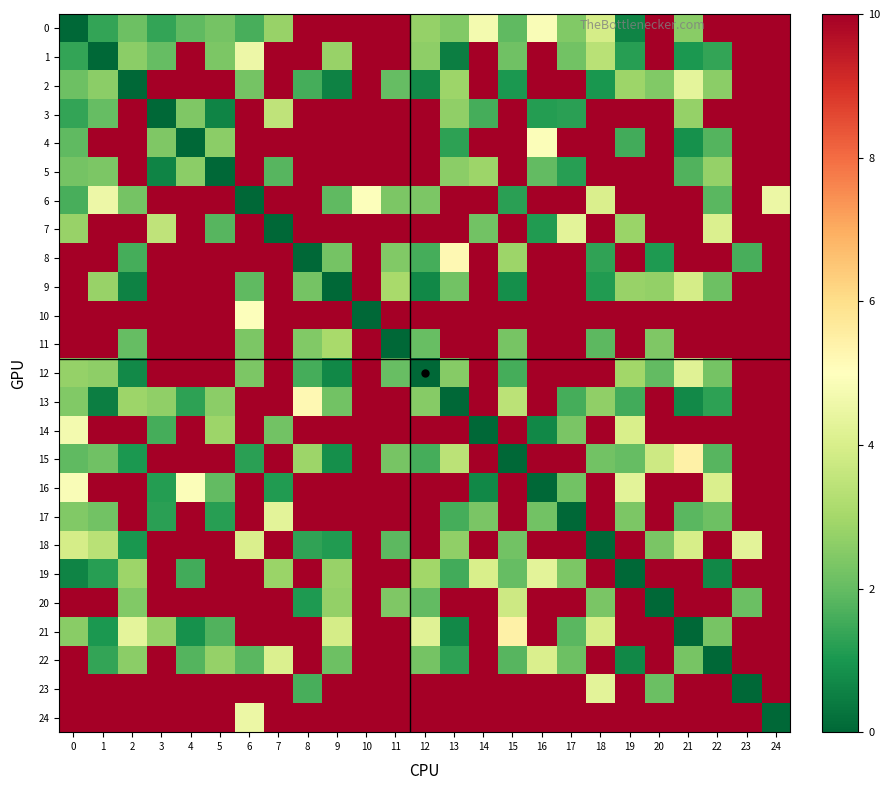

Reading left to right, transcribe all the data shown in this chart.

0: 0=0.0	1=1.4	2=2.1	3=1.4	4=1.9	5=2.3	6=1.6	7=2.8	8=10.0	9=10.0	10=10.0	11=10.0	12=2.8	13=2.4	14=4.7	15=1.9	16=4.9	17=2.5	18=3.9	19=0.6	20=10.0	21=2.5	22=10.0	23=10.0	24=10.0
1: 0=1.4	1=0.0	2=2.6	3=2.0	4=10.0	5=2.4	6=4.5	7=10.0	8=10.0	9=2.8	10=10.0	11=10.0	12=2.6	13=0.5	14=10.0	15=2.2	16=10.0	17=2.2	18=3.4	19=1.2	20=10.0	21=1.1	22=1.4	23=10.0	24=10.0
2: 0=2.1	1=2.6	2=0.0	3=10.0	4=10.0	5=10.0	6=2.2	7=10.0	8=1.6	9=0.6	10=10.0	11=2.0	12=0.7	13=2.9	14=10.0	15=1.0	16=10.0	17=10.0	18=1.0	19=2.9	20=2.4	21=4.3	22=2.6	23=10.0	24=10.0
3: 0=1.4	1=2.0	2=10.0	3=0.0	4=2.4	5=0.6	6=10.0	7=3.5	8=10.0	9=10.0	10=10.0	11=10.0	12=10.0	13=2.7	14=1.6	15=10.0	16=1.1	17=1.2	18=10.0	19=10.0	20=10.0	21=2.8	22=10.0	23=10.0	24=10.0
4: 0=1.9	1=10.0	2=10.0	3=2.4	4=0.0	5=2.6	6=10.0	7=10.0	8=10.0	9=10.0	10=10.0	11=10.0	12=10.0	13=1.3	14=10.0	15=10.0	16=4.9	17=10.0	18=10.0	19=1.5	20=10.0	21=0.9	22=1.8	23=10.0	24=10.0
5: 0=2.3	1=2.4	2=10.0	3=0.6	4=2.6	5=0.0	6=10.0	7=1.8	8=10.0	9=10.0	10=10.0	11=10.0	12=10.0	13=2.6	14=2.9	15=10.0	16=2.0	17=1.2	18=10.0	19=10.0	20=10.0	21=1.7	22=2.7	23=10.0	24=10.0
6: 0=1.6	1=4.5	2=2.2	3=10.0	4=10.0	5=10.0	6=0.0	7=10.0	8=10.0	9=1.9	10=5.0	11=2.4	12=2.4	13=10.0	14=10.0	15=1.2	16=10.0	17=10.0	18=4.0	19=10.0	20=10.0	21=10.0	22=1.8	23=10.0	24=4.5
7: 0=2.8	1=10.0	2=10.0	3=3.5	4=10.0	5=1.8	6=10.0	7=0.0	8=10.0	9=10.0	10=10.0	11=10.0	12=10.0	13=10.0	14=2.2	15=10.0	16=1.1	17=4.3	18=10.0	19=2.9	20=10.0	21=10.0	22=4.1	23=10.0	24=10.0
8: 0=10.0	1=10.0	2=1.6	3=10.0	4=10.0	5=10.0	6=10.0	7=10.0	8=0.0	9=2.2	10=10.0	11=2.4	12=1.6	13=5.2	14=10.0	15=2.9	16=10.0	17=10.0	18=1.3	19=10.0	20=1.1	21=10.0	22=10.0	23=1.6	24=10.0
9: 0=10.0	1=2.8	2=0.6	3=10.0	4=10.0	5=10.0	6=1.9	7=10.0	8=2.2	9=0.0	10=10.0	11=3.1	12=0.7	13=2.2	14=10.0	15=0.8	16=10.0	17=10.0	18=1.1	19=2.8	20=2.7	21=3.9	22=2.1	23=10.0	24=10.0
10: 0=10.0	1=10.0	2=10.0	3=10.0	4=10.0	5=10.0	6=5.0	7=10.0	8=10.0	9=10.0	10=0.0	11=10.0	12=10.0	13=10.0	14=10.0	15=10.0	16=10.0	17=10.0	18=10.0	19=10.0	20=10.0	21=10.0	22=10.0	23=10.0	24=10.0
11: 0=10.0	1=10.0	2=2.0	3=10.0	4=10.0	5=10.0	6=2.4	7=10.0	8=2.4	9=3.1	10=10.0	11=0.0	12=2.0	13=10.0	14=10.0	15=2.3	16=10.0	17=10.0	18=1.9	19=10.0	20=2.4	21=10.0	22=10.0	23=10.0	24=10.0
12: 0=2.8	1=2.6	2=0.7	3=10.0	4=10.0	5=10.0	6=2.4	7=10.0	8=1.6	9=0.7	10=10.0	11=2.0	12=0.0	13=2.5	14=10.0	15=1.6	16=10.0	17=10.0	18=10.0	19=3.0	20=2.0	21=4.2	22=2.2	23=10.0	24=10.0
13: 0=2.4	1=0.5	2=2.9	3=2.7	4=1.3	5=2.6	6=10.0	7=10.0	8=5.2	9=2.2	10=10.0	11=10.0	12=2.5	13=0.0	14=10.0	15=3.4	16=10.0	17=1.6	18=2.7	19=1.6	20=10.0	21=0.7	22=1.3	23=10.0	24=10.0
14: 0=4.7	1=10.0	2=10.0	3=1.6	4=10.0	5=2.9	6=10.0	7=2.2	8=10.0	9=10.0	10=10.0	11=10.0	12=10.0	13=10.0	14=0.0	15=10.0	16=0.7	17=2.3	18=10.0	19=4.0	20=10.0	21=10.0	22=10.0	23=10.0	24=10.0
15: 0=1.9	1=2.2	2=1.0	3=10.0	4=10.0	5=10.0	6=1.2	7=10.0	8=2.9	9=0.8	10=10.0	11=2.3	12=1.6	13=3.4	14=10.0	15=0.0	16=10.0	17=10.0	18=2.2	19=2.0	20=3.8	21=5.4	22=1.8	23=10.0	24=10.0
16: 0=4.9	1=10.0	2=10.0	3=1.1	4=4.9	5=2.0	6=10.0	7=1.1	8=10.0	9=10.0	10=10.0	11=10.0	12=10.0	13=10.0	14=0.7	15=10.0	16=0.0	17=2.2	18=10.0	19=4.3	20=10.0	21=10.0	22=4.0	23=10.0	24=10.0
17: 0=2.5	1=2.2	2=10.0	3=1.2	4=10.0	5=1.2	6=10.0	7=4.3	8=10.0	9=10.0	10=10.0	11=10.0	12=10.0	13=1.6	14=2.3	15=10.0	16=2.2	17=0.0	18=10.0	19=2.4	20=10.0	21=1.9	22=2.1	23=10.0	24=10.0
18: 0=3.9	1=3.4	2=1.0	3=10.0	4=10.0	5=10.0	6=4.0	7=10.0	8=1.3	9=1.1	10=10.0	11=1.9	12=10.0	13=2.7	14=10.0	15=2.2	16=10.0	17=10.0	18=0.0	19=10.0	20=2.3	21=4.0	22=10.0	23=4.3	24=10.0
19: 0=0.6	1=1.2	2=2.9	3=10.0	4=1.5	5=10.0	6=10.0	7=2.9	8=10.0	9=2.8	10=10.0	11=10.0	12=3.0	13=1.6	14=4.0	15=2.0	16=4.3	17=2.4	18=10.0	19=0.0	20=10.0	21=10.0	22=0.7	23=10.0	24=10.0
20: 0=10.0	1=10.0	2=2.4	3=10.0	4=10.0	5=10.0	6=10.0	7=10.0	8=1.1	9=2.7	10=10.0	11=2.4	12=2.0	13=10.0	14=10.0	15=3.8	16=10.0	17=10.0	18=2.3	19=10.0	20=0.0	21=10.0	22=10.0	23=2.1	24=10.0
21: 0=2.5	1=1.1	2=4.3	3=2.8	4=0.9	5=1.7	6=10.0	7=10.0	8=10.0	9=3.9	10=10.0	11=10.0	12=4.2	13=0.7	14=10.0	15=5.4	16=10.0	17=1.9	18=4.0	19=10.0	20=10.0	21=0.0	22=2.3	23=10.0	24=10.0
22: 0=10.0	1=1.4	2=2.6	3=10.0	4=1.8	5=2.7	6=1.8	7=4.1	8=10.0	9=2.1	10=10.0	11=10.0	12=2.2	13=1.3	14=10.0	15=1.8	16=4.0	17=2.1	18=10.0	19=0.7	20=10.0	21=2.3	22=0.0	23=10.0	24=10.0
23: 0=10.0	1=10.0	2=10.0	3=10.0	4=10.0	5=10.0	6=10.0	7=10.0	8=1.6	9=10.0	10=10.0	11=10.0	12=10.0	13=10.0	14=10.0	15=10.0	16=10.0	17=10.0	18=4.3	19=10.0	20=2.1	21=10.0	22=10.0	23=0.0	24=10.0
24: 0=10.0	1=10.0	2=10.0	3=10.0	4=10.0	5=10.0	6=4.5	7=10.0	8=10.0	9=10.0	10=10.0	11=10.0	12=10.0	13=10.0	14=10.0	15=10.0	16=10.0	17=10.0	18=10.0	19=10.0	20=10.0	21=10.0	22=10.0	23=10.0	24=0.0